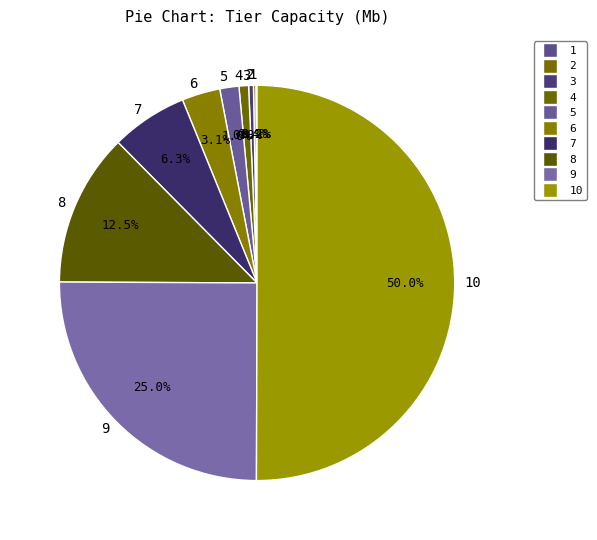

What percentage do 6 and 7 together represent?

9.4%